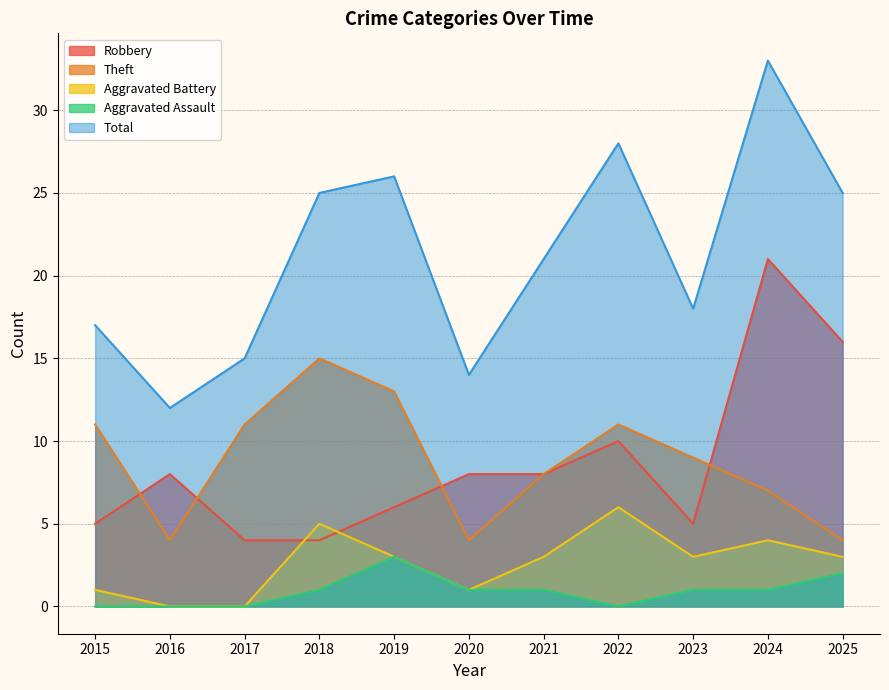

What is the average value of the Aggravated Assault series?

1